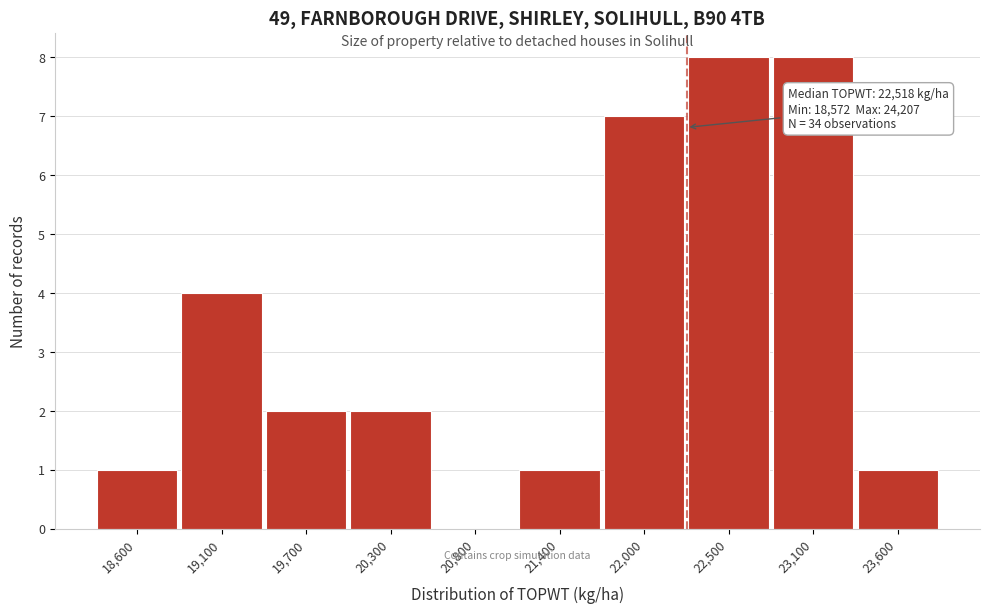

Reading right to left, what are all the values shown in this chart?

23,600=1	23,100=8	22,500=8	22,000=7	21,400=1	20,800=0	20,300=2	19,700=2	19,100=4	18,600=1